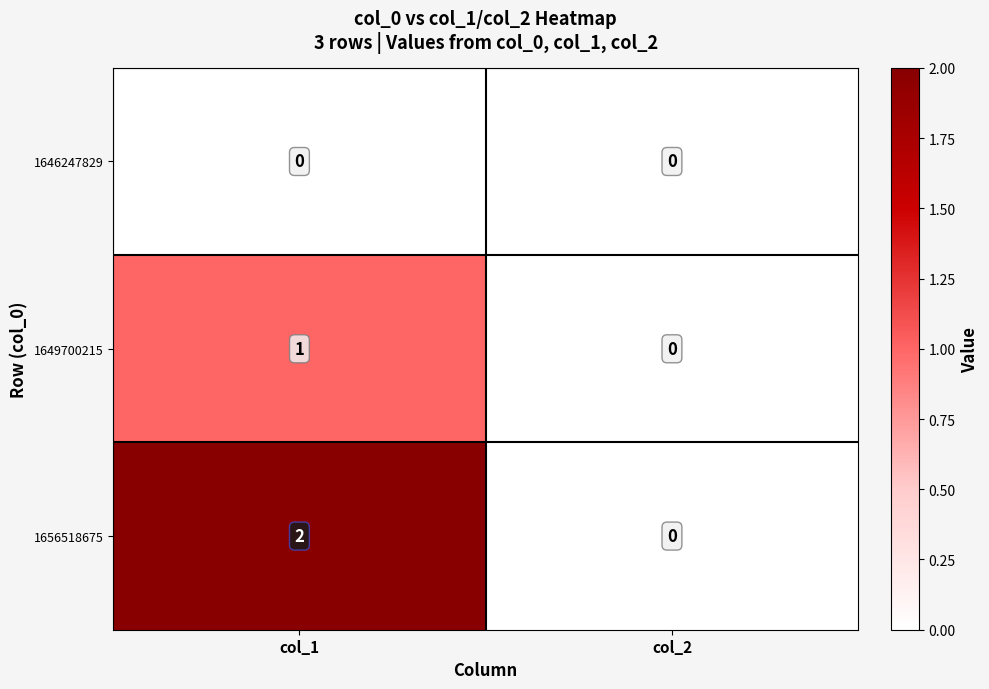

Reading right to left, what are all the values shown in this chart?

1646247829: 0	0
1649700215: 0	1
1656518675: 0	2